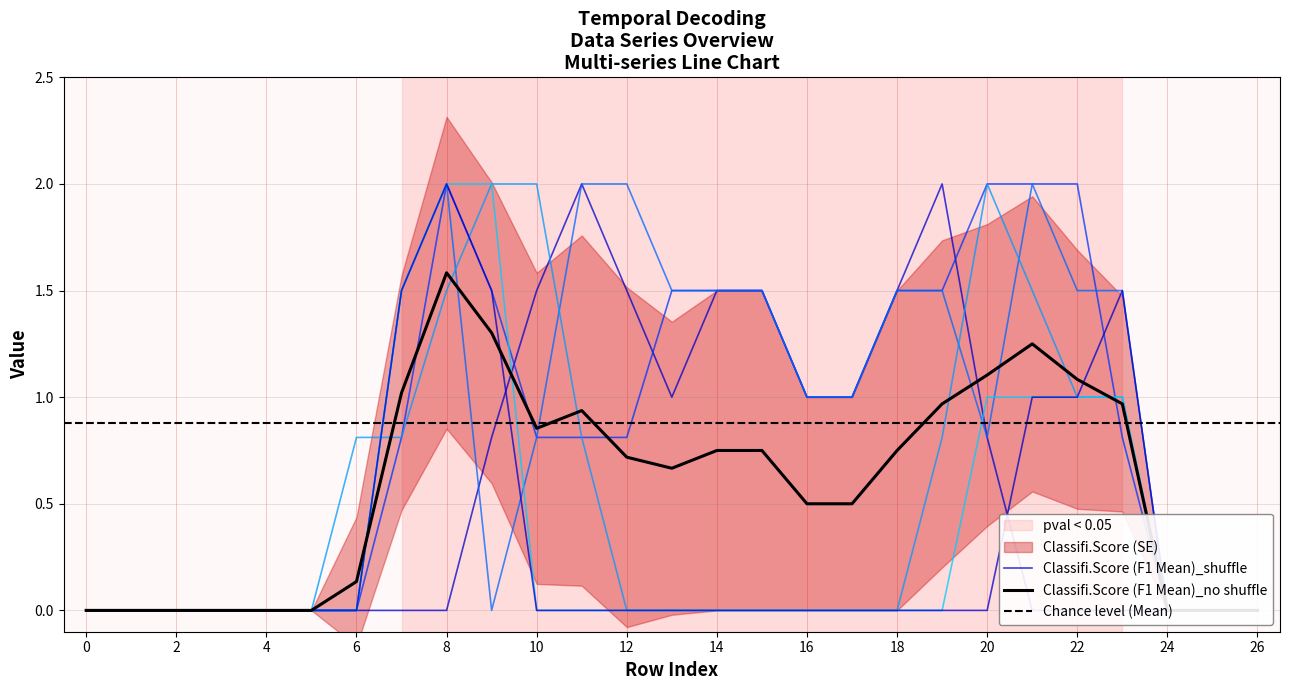

How many lines are shown in the chart?

6